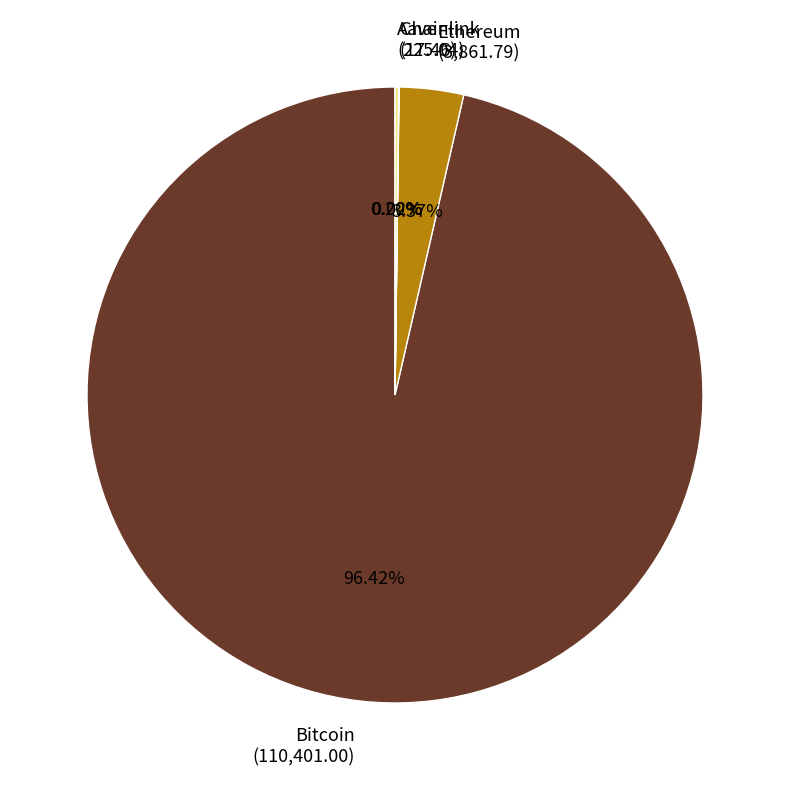

Combined, do Bitcoin (110,401.00) and Ethereum (3,861.79) account for over 50%?

Yes